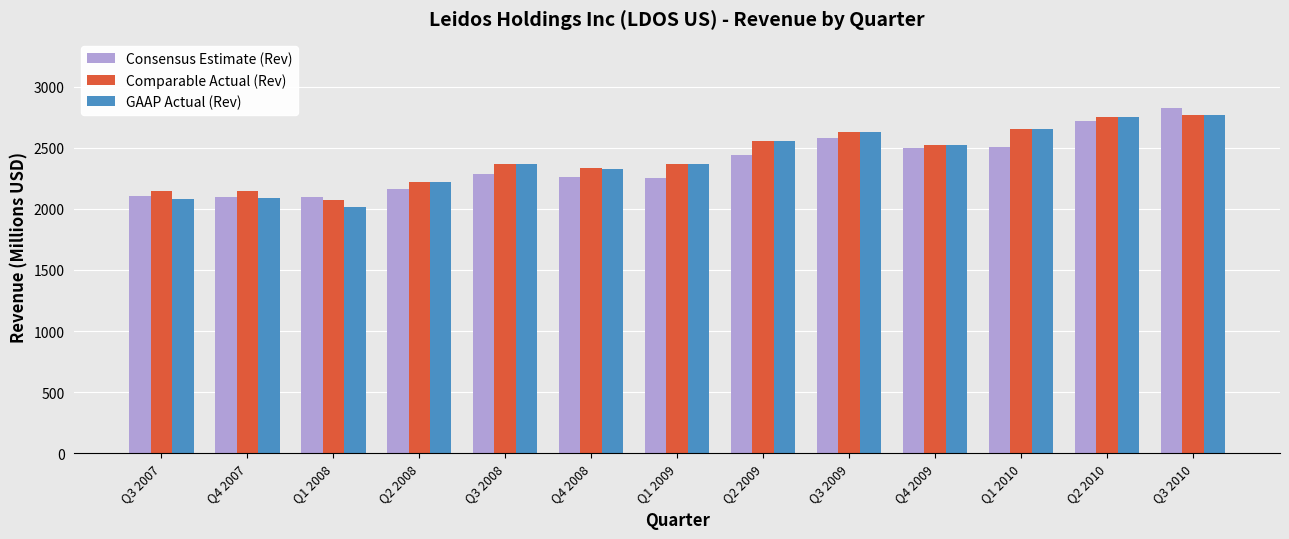

Which series changed the most between Q2 2009 and Q2 2010?

Consensus Estimate (Rev)